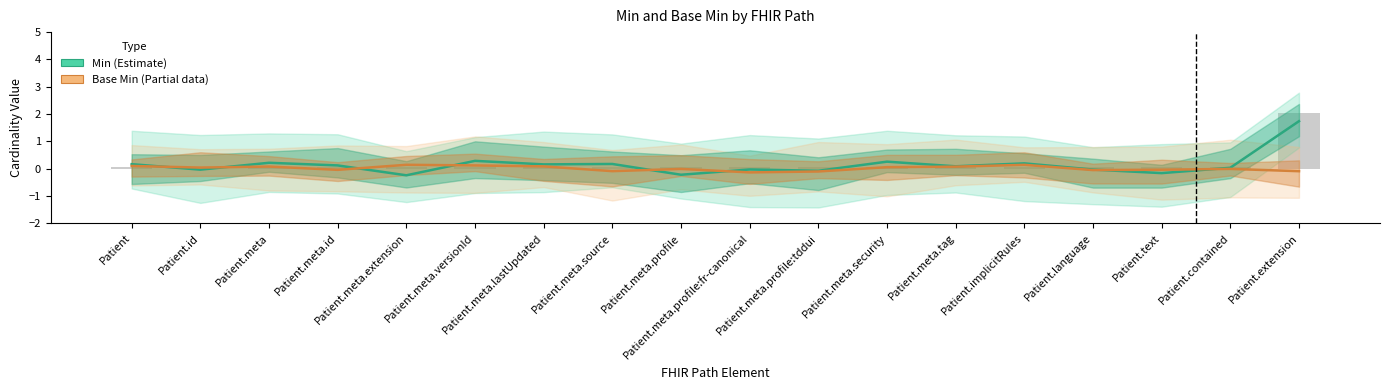

Is the value of Base Min (Partial) at Patient.meta.security greater than the value of Min (Estimate) at Patient.meta?

No